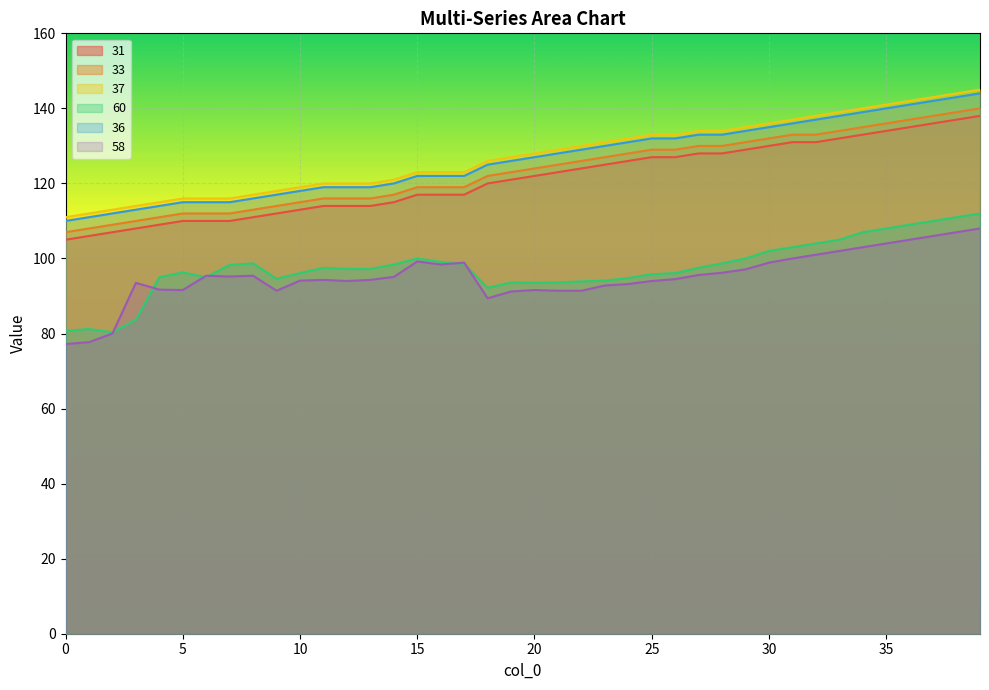

How many categories are shown in the chart?

40